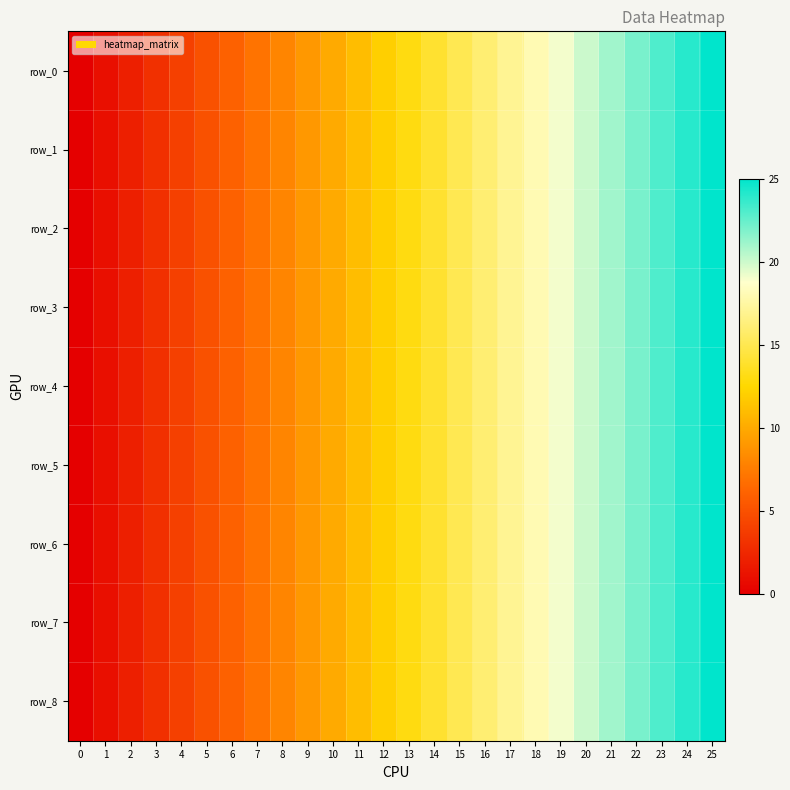

Reading left to right, extract all data points from this chart.

row_0: 0	1	2	3	4	5	6	7	8	9	10	11	12	13	14	15	16	17	18	19	20	21	22	23	24	25
row_1: 0	1	2	3	4	5	6	7	8	9	10	11	12	13	14	15	16	17	18	19	20	21	22	23	24	25
row_2: 0	1	2	3	4	5	6	7	8	9	10	11	12	13	14	15	16	17	18	19	20	21	22	23	24	25
row_3: 0	1	2	3	4	5	6	7	8	9	10	11	12	13	14	15	16	17	18	19	20	21	22	23	24	25
row_4: 0	1	2	3	4	5	6	7	8	9	10	11	12	13	14	15	16	17	18	19	20	21	22	23	24	25
row_5: 0	1	2	3	4	5	6	7	8	9	10	11	12	13	14	15	16	17	18	19	20	21	22	23	24	25
row_6: 0	1	2	3	4	5	6	7	8	9	10	11	12	13	14	15	16	17	18	19	20	21	22	23	24	25
row_7: 0	1	2	3	4	5	6	7	8	9	10	11	12	13	14	15	16	17	18	19	20	21	22	23	24	25
row_8: 0	1	2	3	4	5	6	7	8	9	10	11	12	13	14	15	16	17	18	19	20	21	22	23	24	25